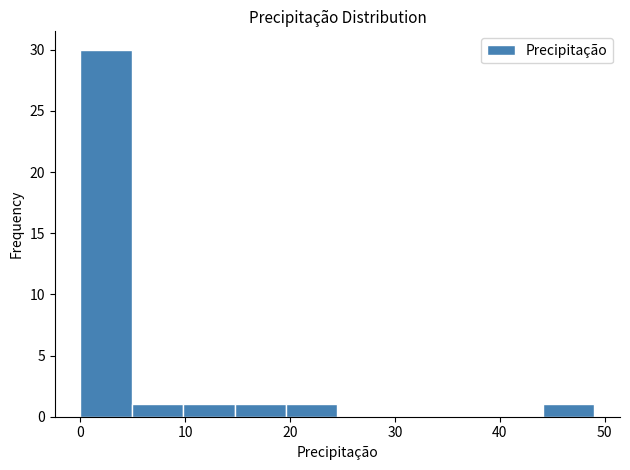

Reading left to right, transcribe this chart: for each bar, give the range it covers on the x-axis and its height. Neither the bar edges nor the heights are printed on the chart, so give them approximately, as read against the axes.

0.0 to 4.9: 30
4.9 to 9.8: 1
9.8 to 14.7: 1
14.7 to 19.6: 1
19.6 to 24.5: 1
24.5 to 29.4: 0
29.4 to 34.3: 0
34.3 to 39.2: 0
39.2 to 44.1: 0
44.1 to 49.0: 1